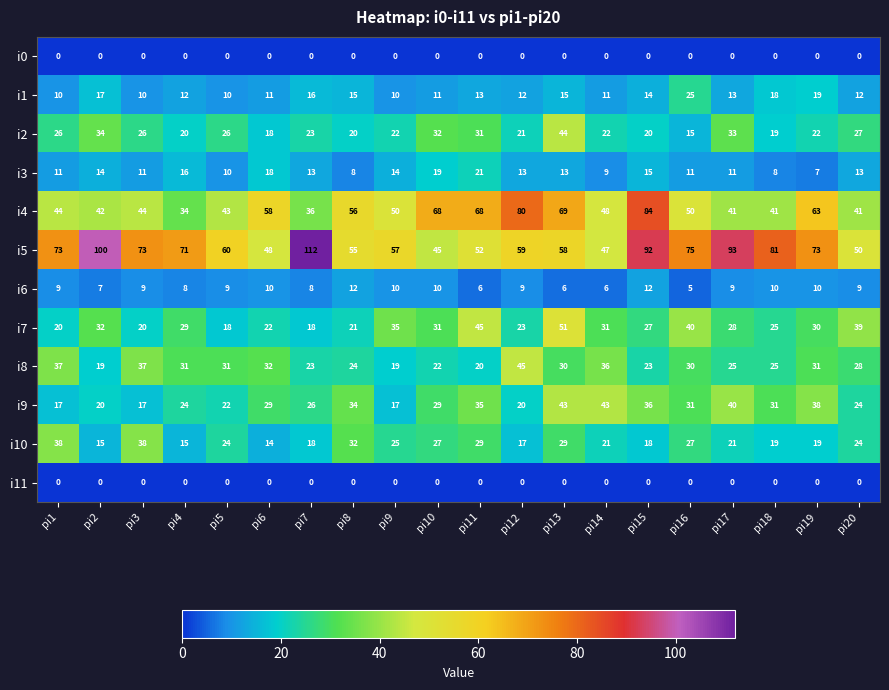

What is the spread (max minus min) of values at pi5?

60